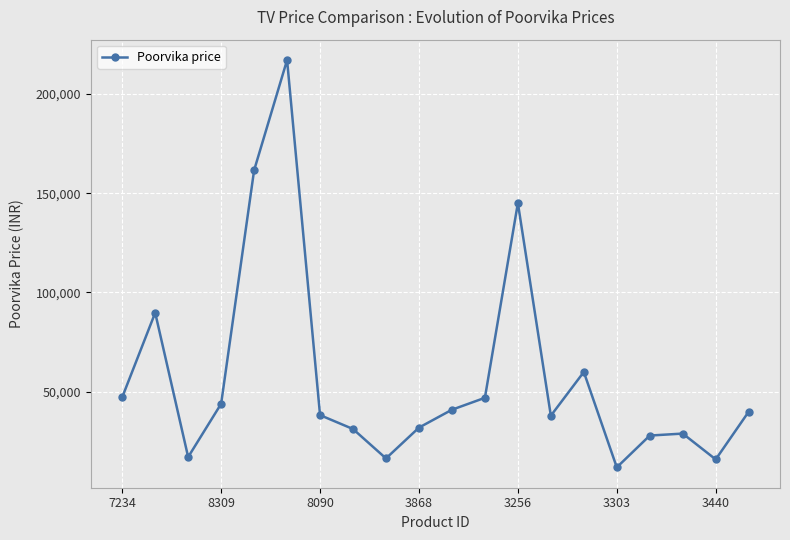

What is the minimum value shown in the chart?

11999